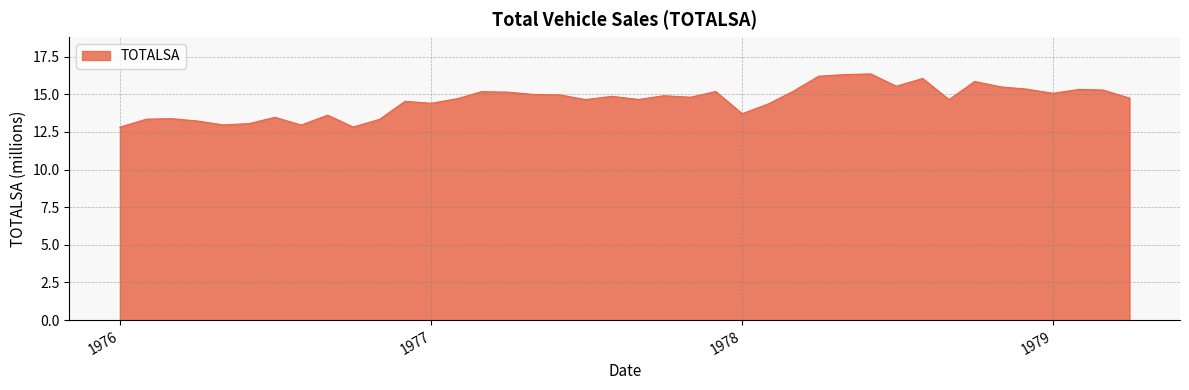

What is the greatest value displayed?

16.3